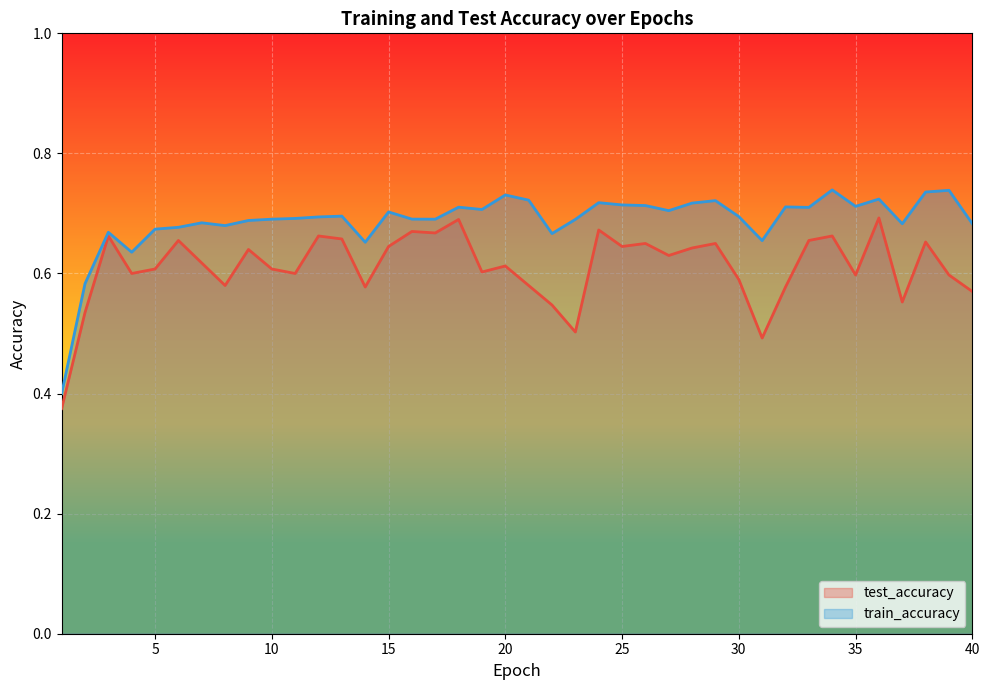

What is the smallest value displayed?

0.4